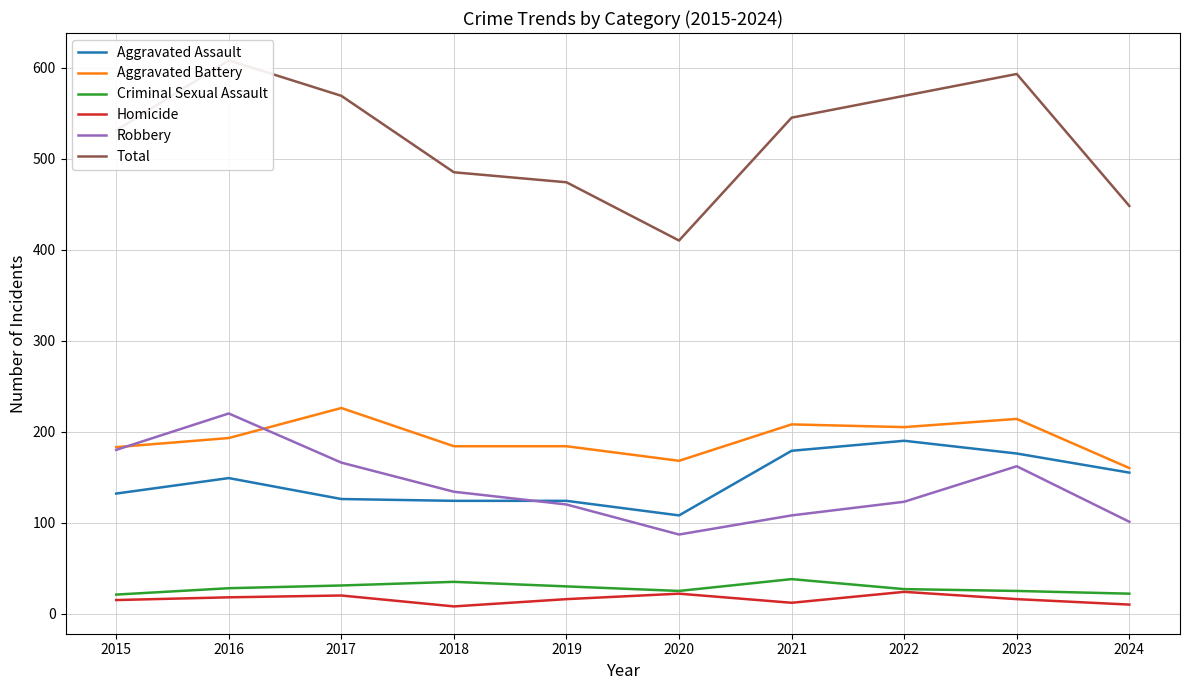

Which series has the widest spread of values?

Total